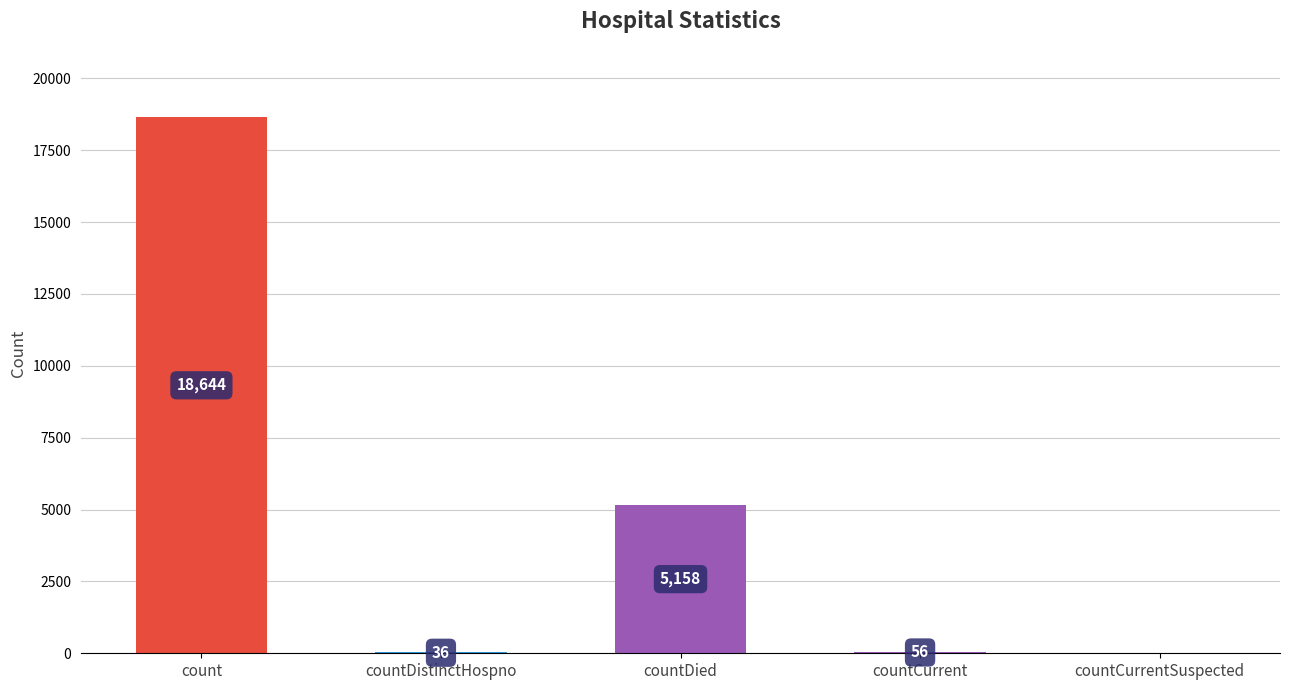

Approximately how many times larger is the value at count compared to countDied?

3.6